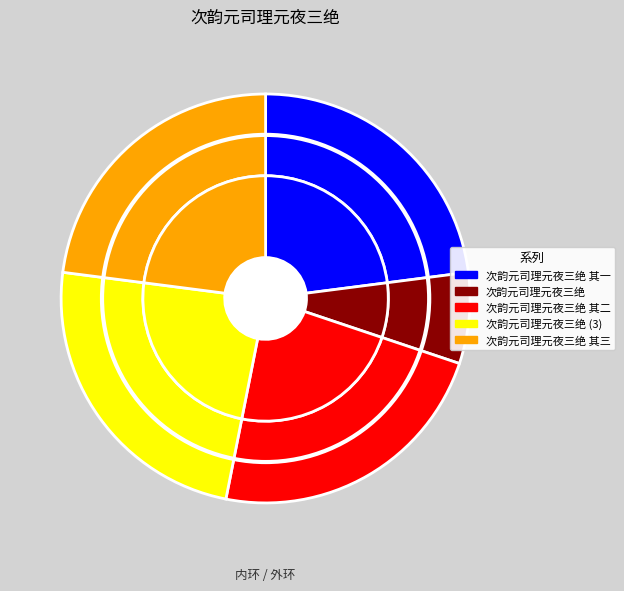

To the nearest percent, what is the average slice percentage?

20%